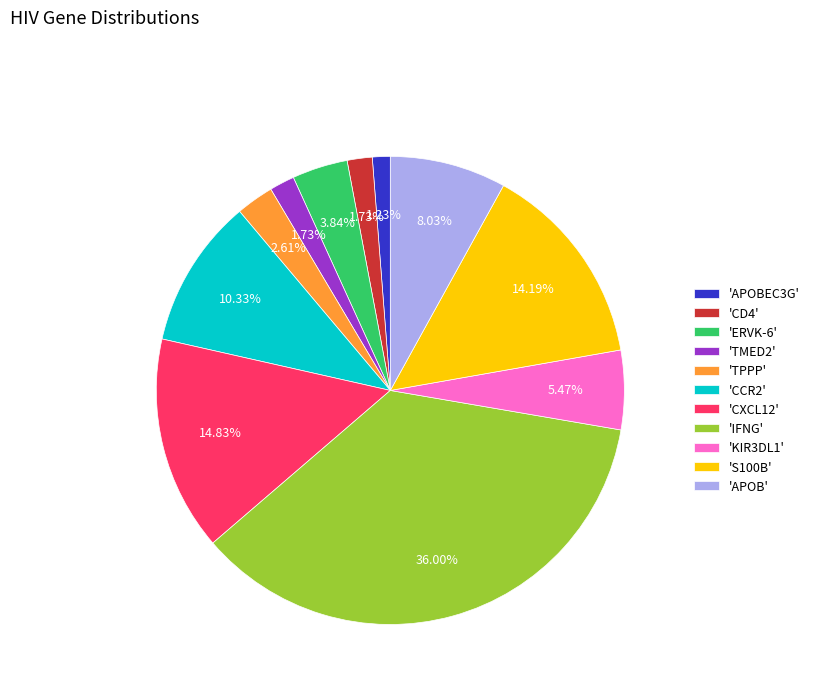

Which slice is the largest?

'IFNG'